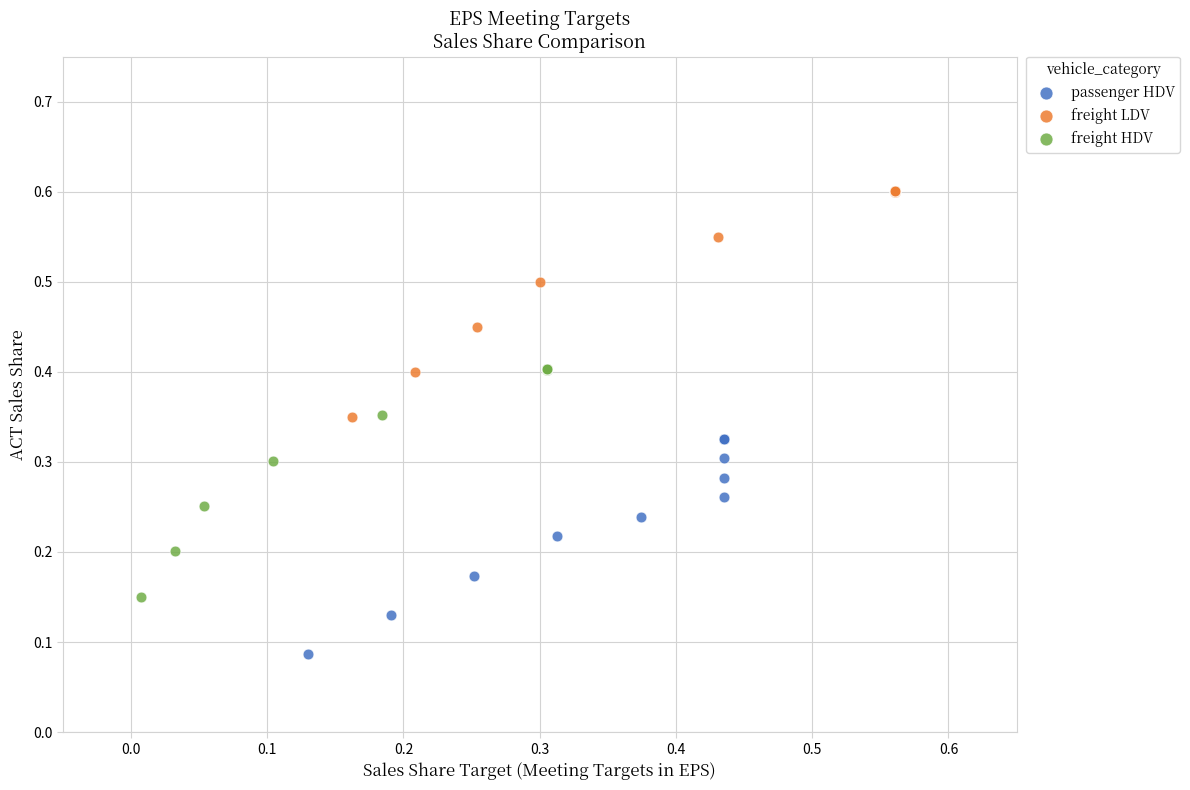

Which series contains the lowest Y value?

passenger HDV